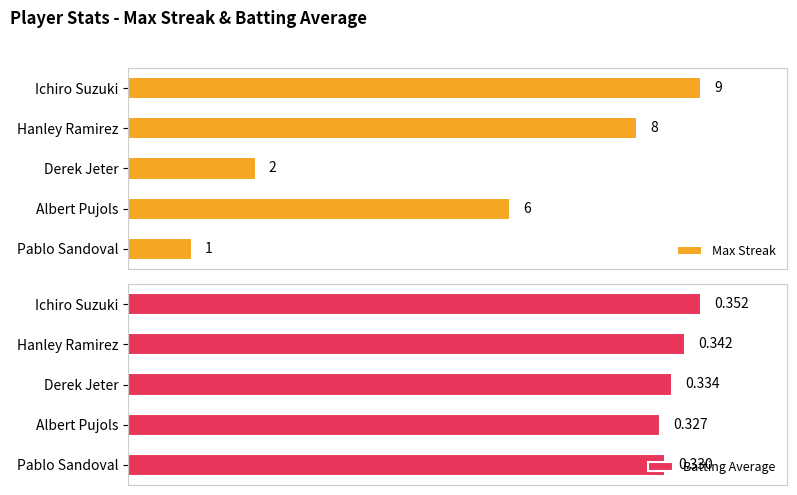

List the labels in order of Batting Average value, largest first.

Ichiro Suzuki, Hanley Ramirez, Derek Jeter, Pablo Sandoval, Albert Pujols